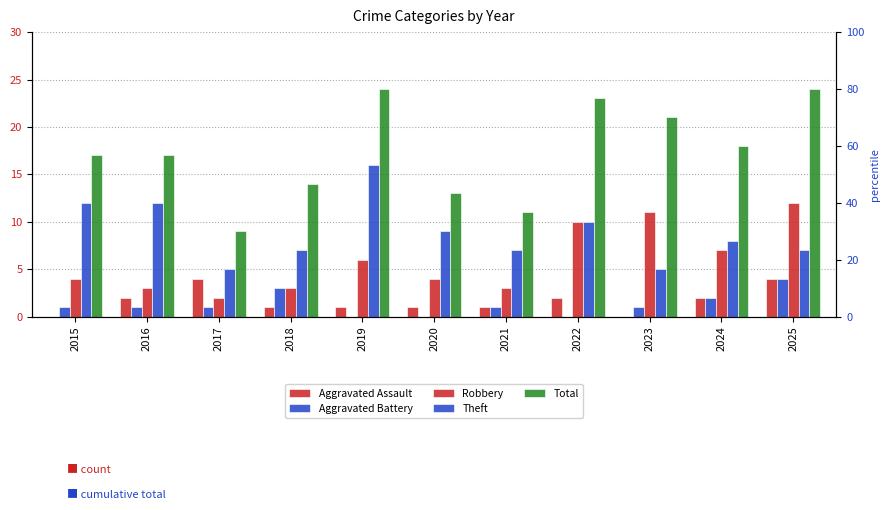

List the series in order of their peak value, highest first.

Total, Theft, Robbery, Aggravated Assault, Aggravated Battery